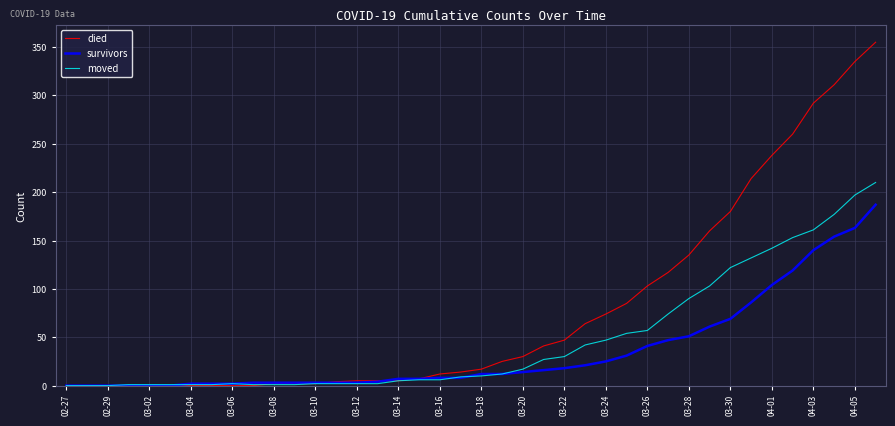

What is the greatest value displayed?

355